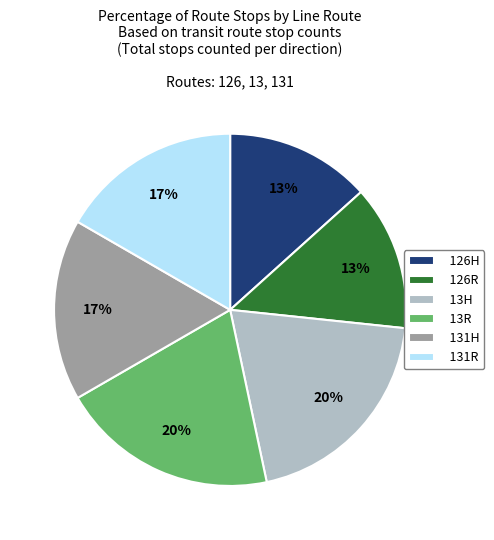

To the nearest percent, what is the average slice percentage?

17%